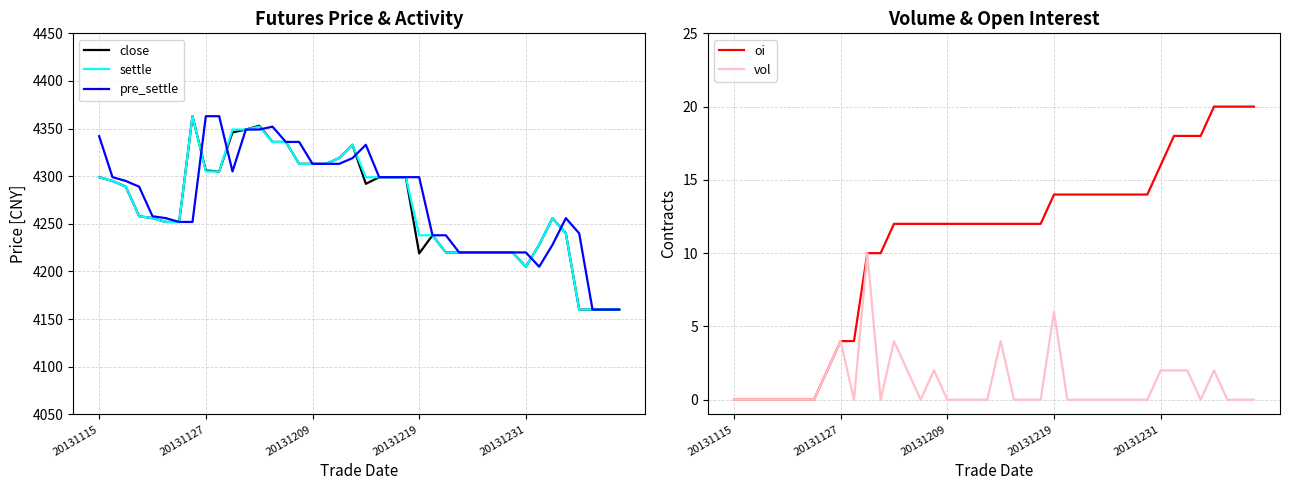

At which label does pre_settle first exceed 4295?

20131115